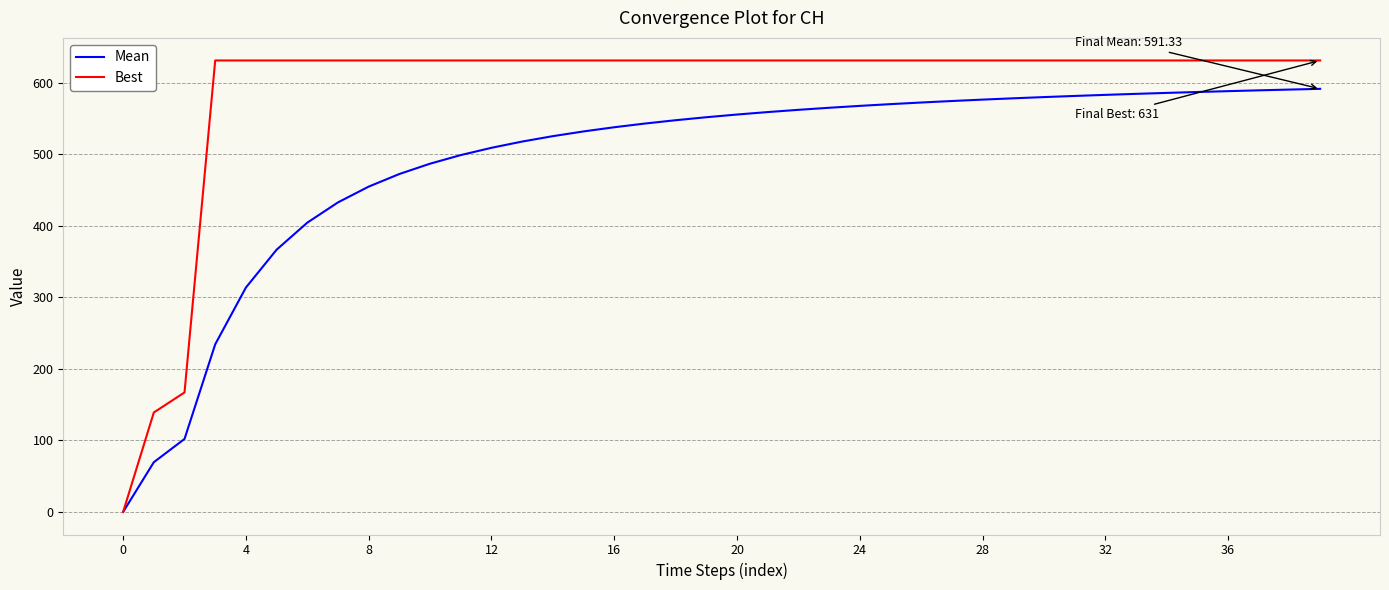

Which series has the largest range (max minus min)?

Best